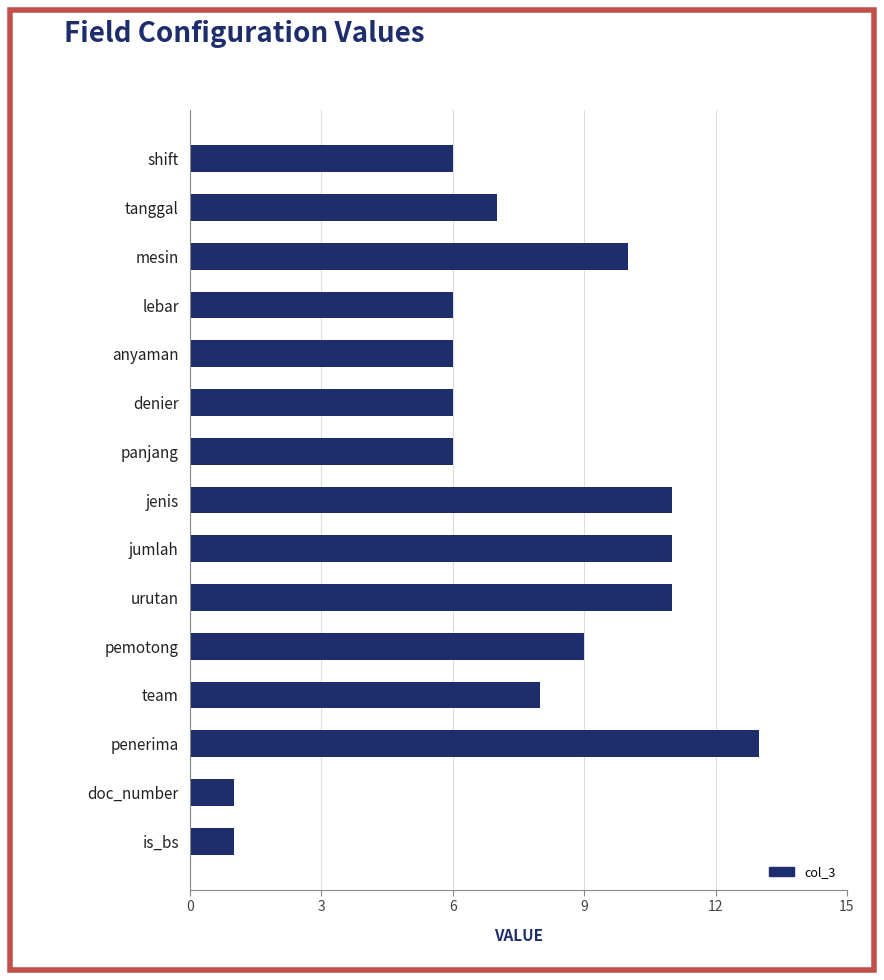

What is the label of the 13th bar from the bottom?

mesin